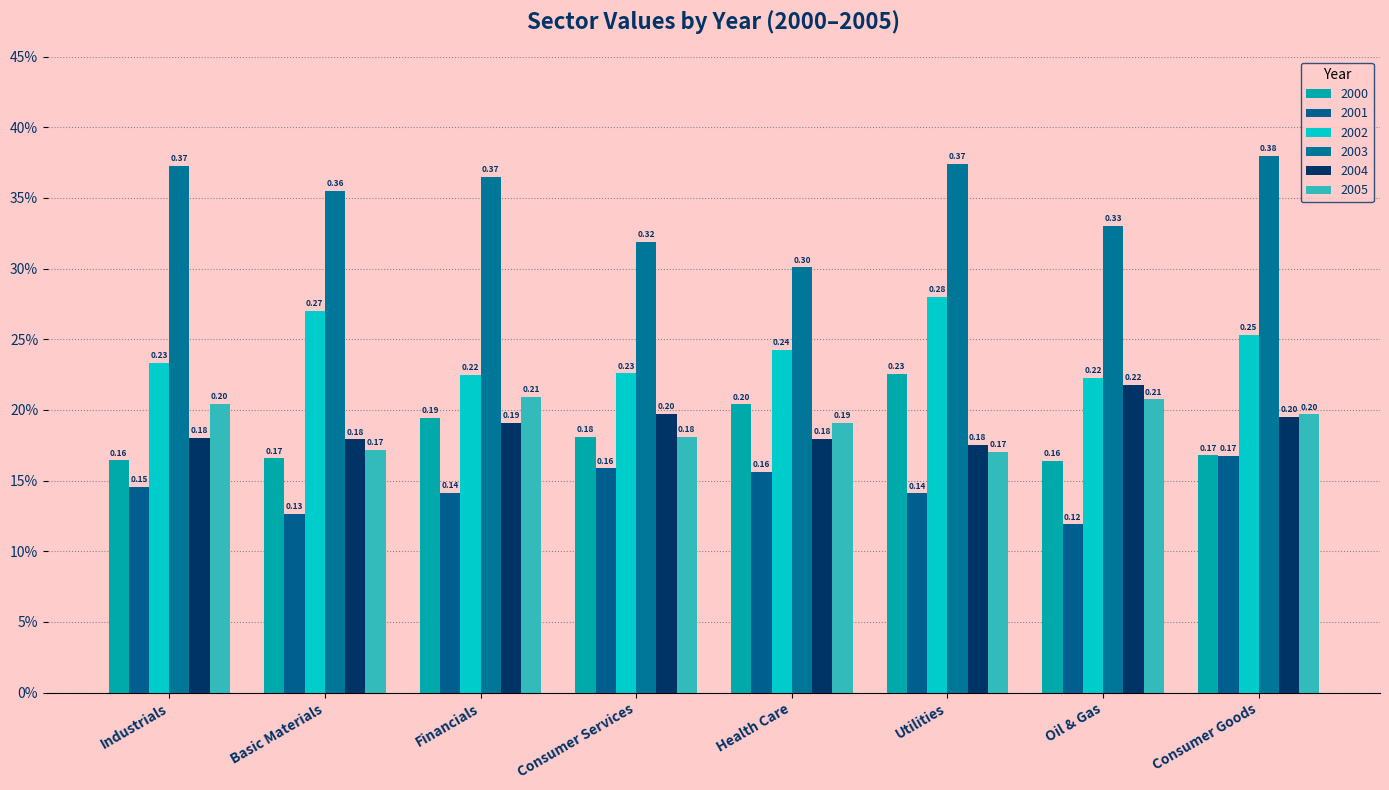

What is the label of the 6th bar from the left?

Utilities